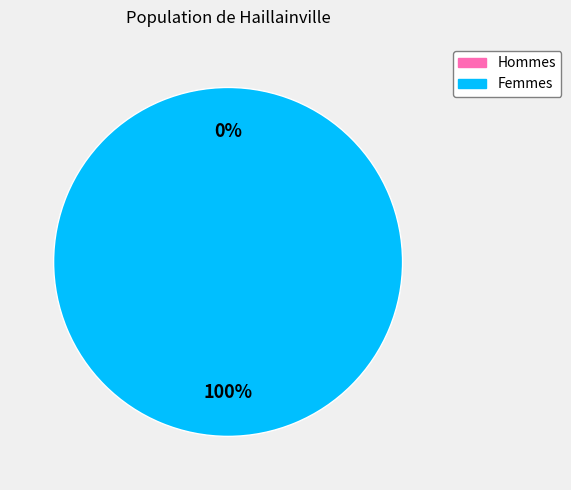

Do 1 and 0 together represent more than half of the pie?

Yes